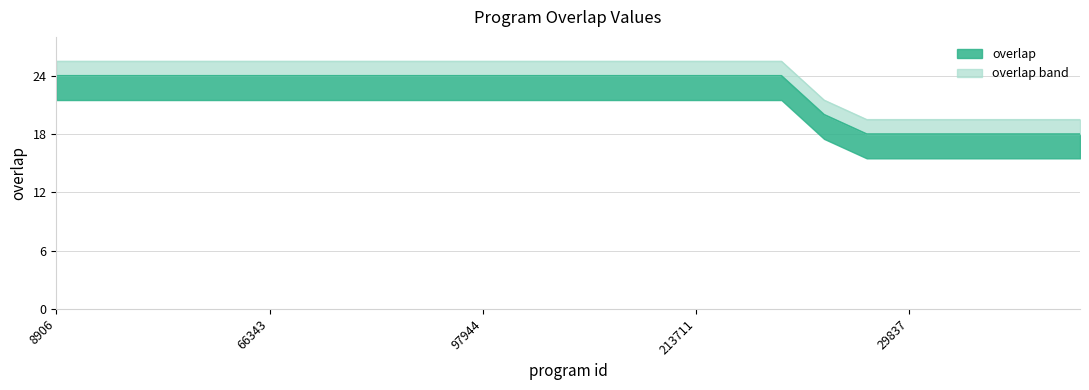

What is the label of the 15th point from the left?

181065